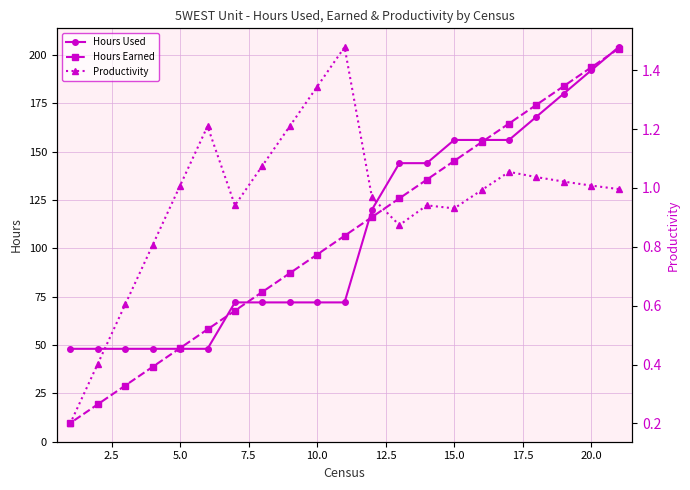

The value of Hours Used at 20.0 is 192.0. True or false?

True